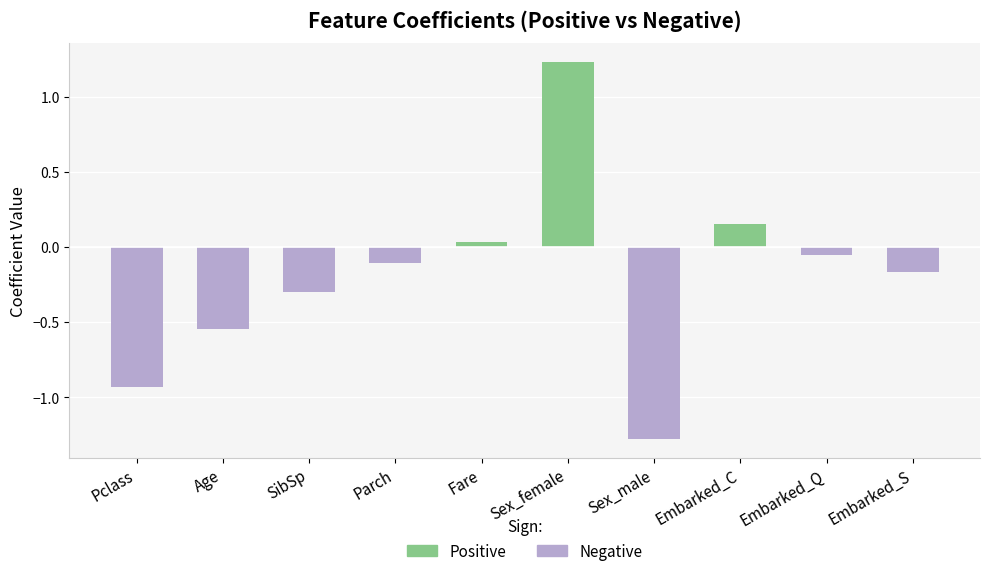

How many distinct data groups are displayed?

2